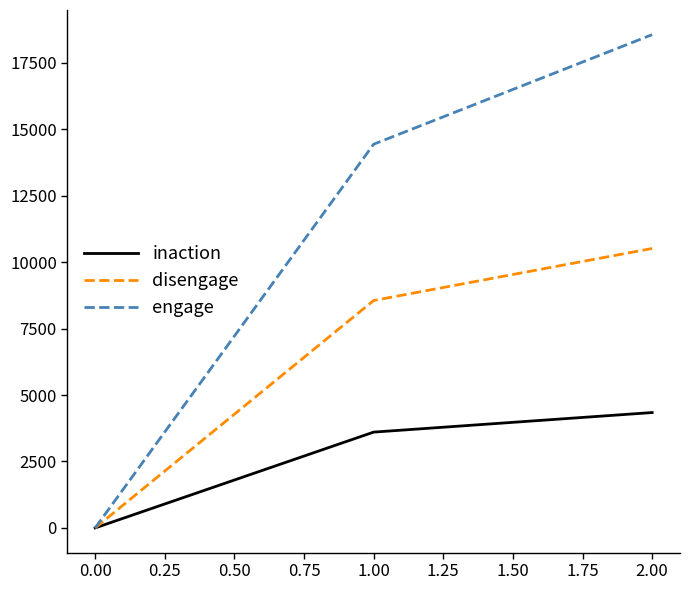

The value of disengage at 0.00 is 0. True or false?

True